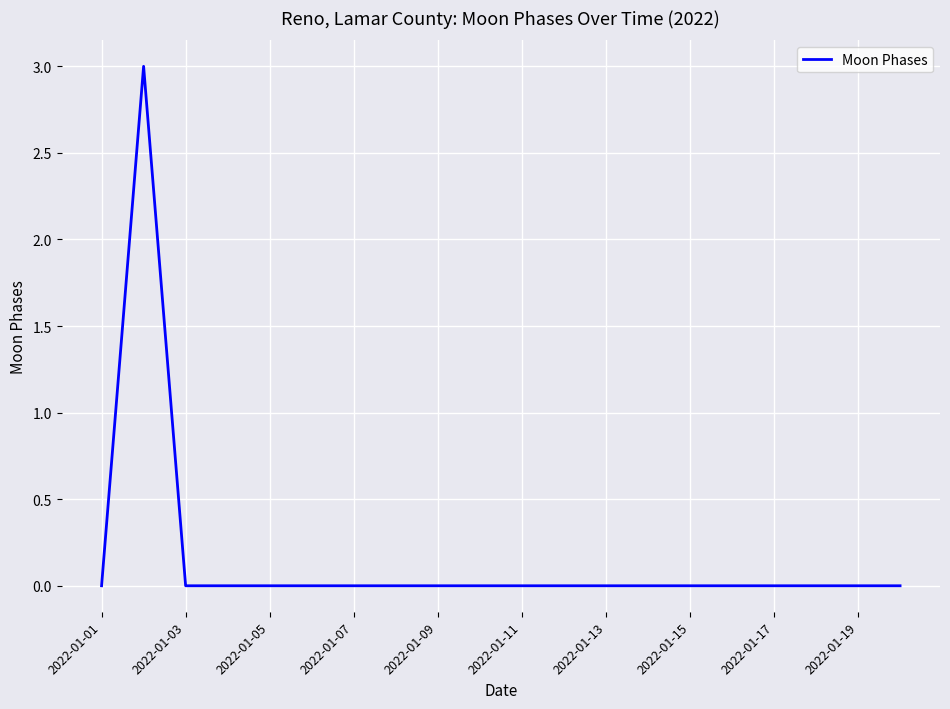

What is the maximum value shown in the chart?

3